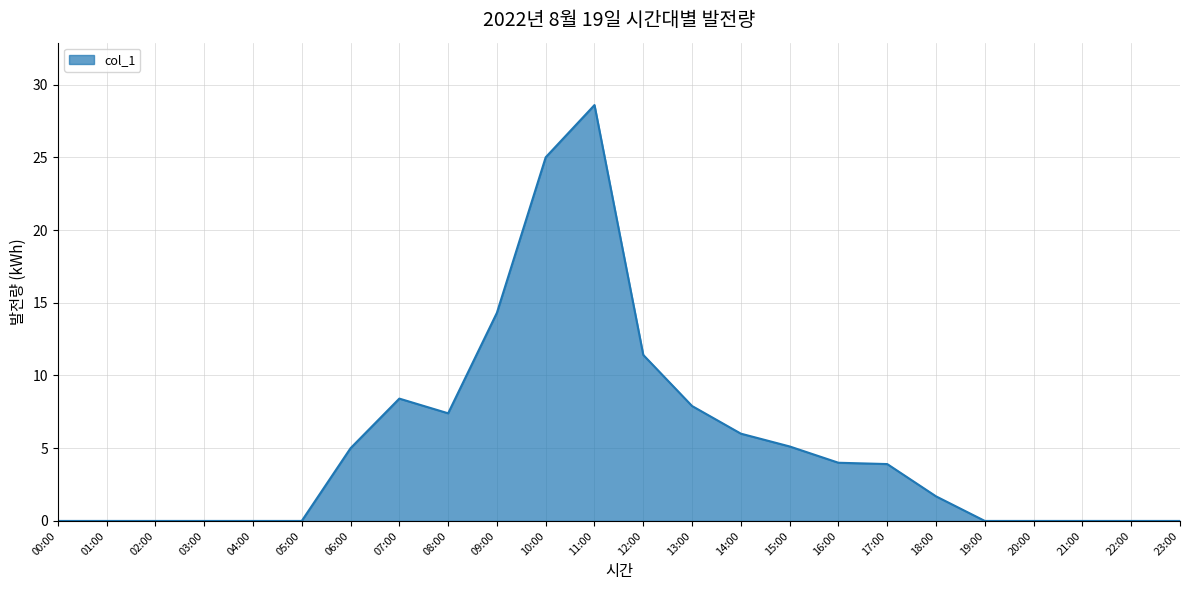

What is the sum of all values?

128.7